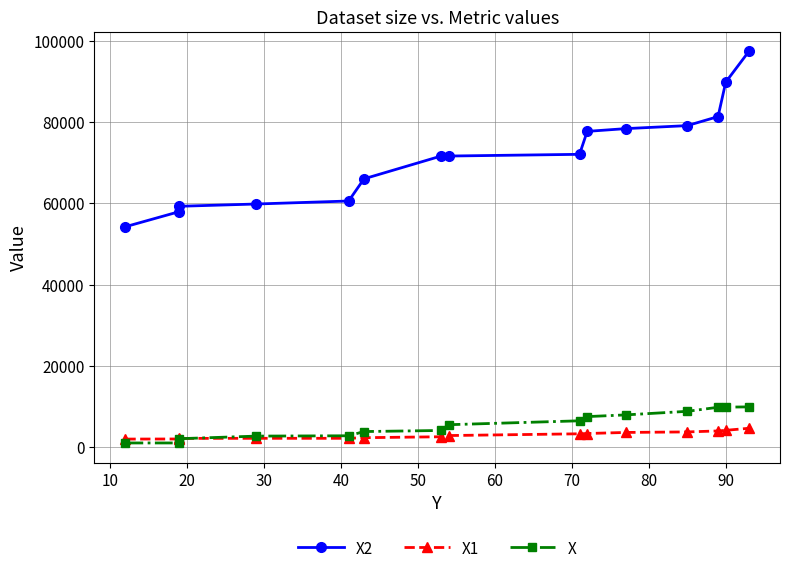

Is it true that X2 equals 71659 at 70?

True